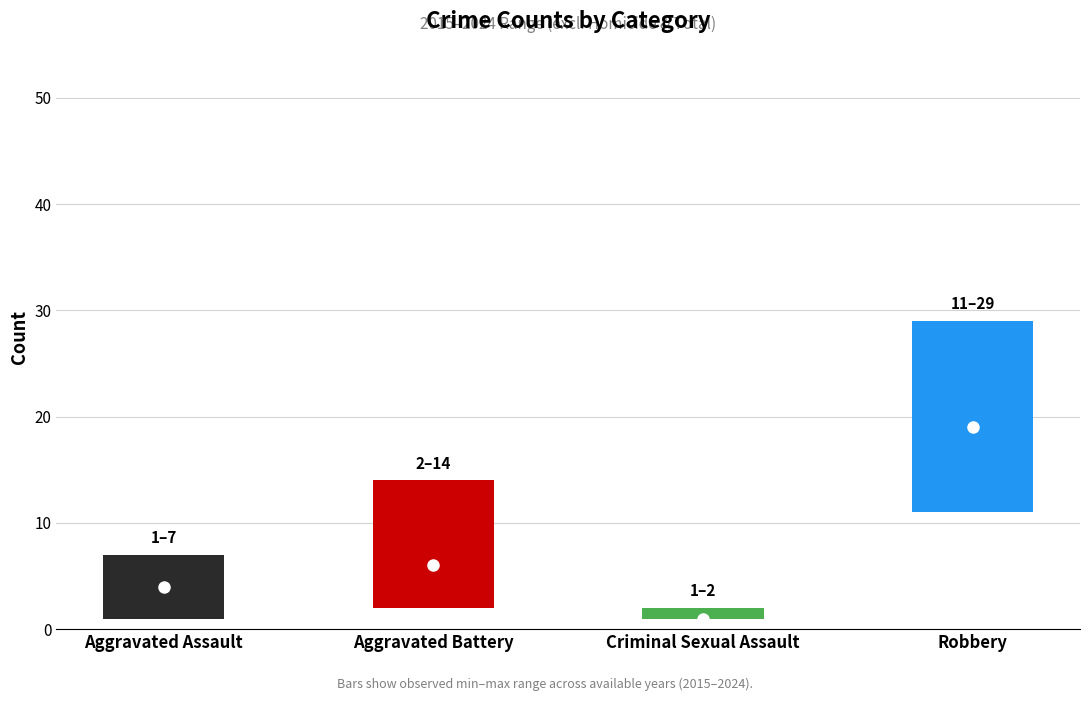

What is the total value across all series at Criminal Sexual Assault?

4